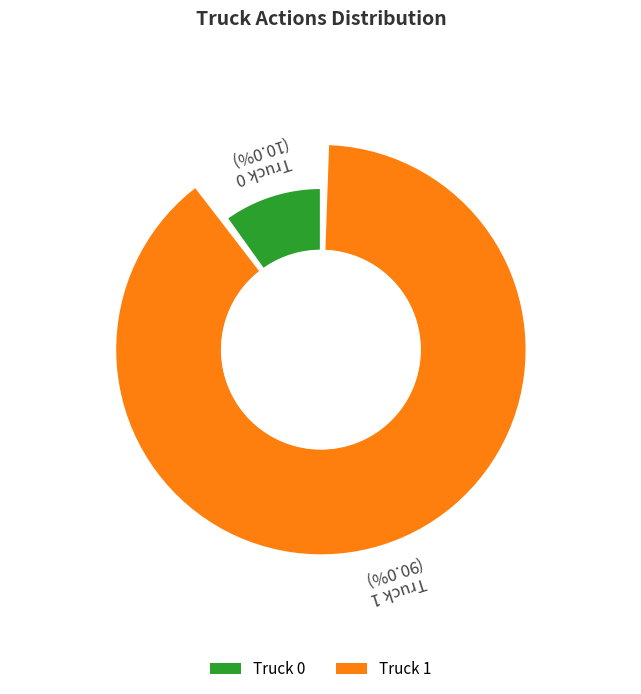

What is the smallest slice in the pie chart?

Truck 0